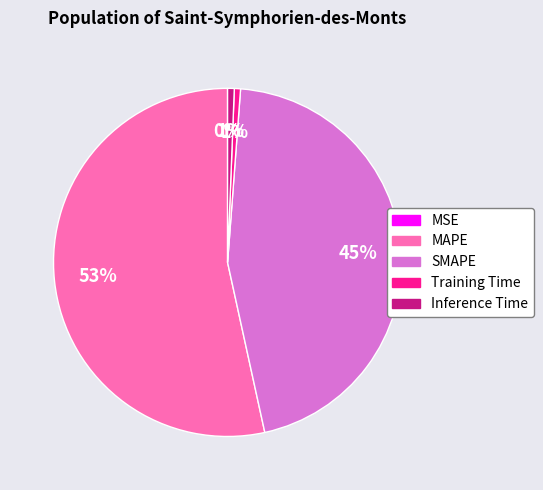

To the nearest percent, what is the difference between the largest and smallest slice percentages?

53%